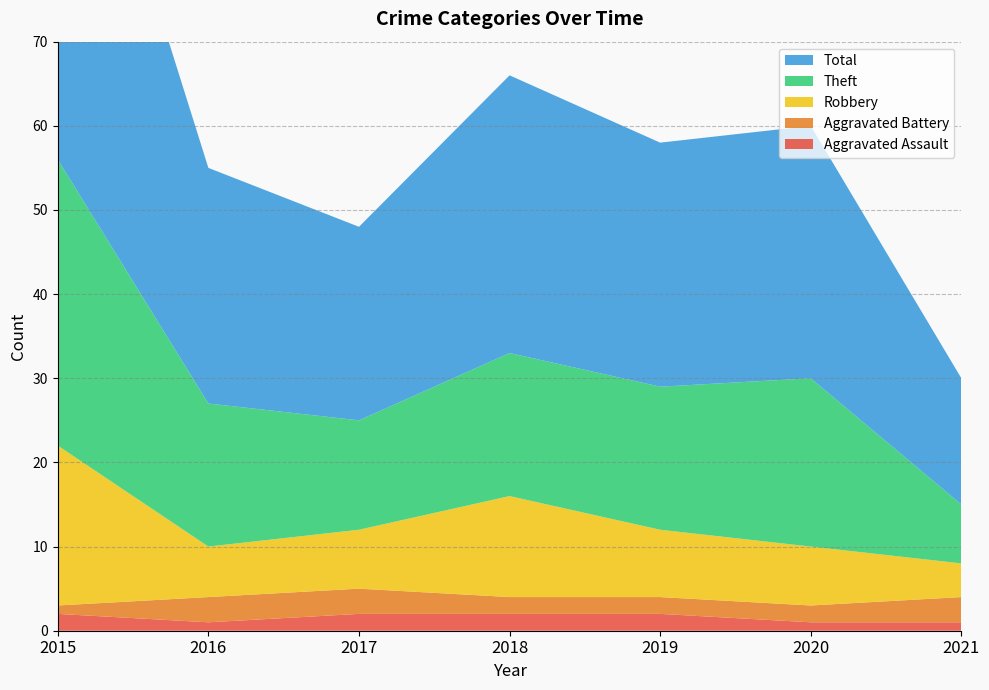

Reading left to right, transcribe all the data shown in this chart.

Aggravated Assault: 2	1	2	2	2	1	1
Aggravated Battery: 1	3	3	2	2	2	3
Robbery: 19	6	7	12	8	7	4
Theft: 34	17	13	17	17	20	7
Total: 56	28	23	33	29	30	15